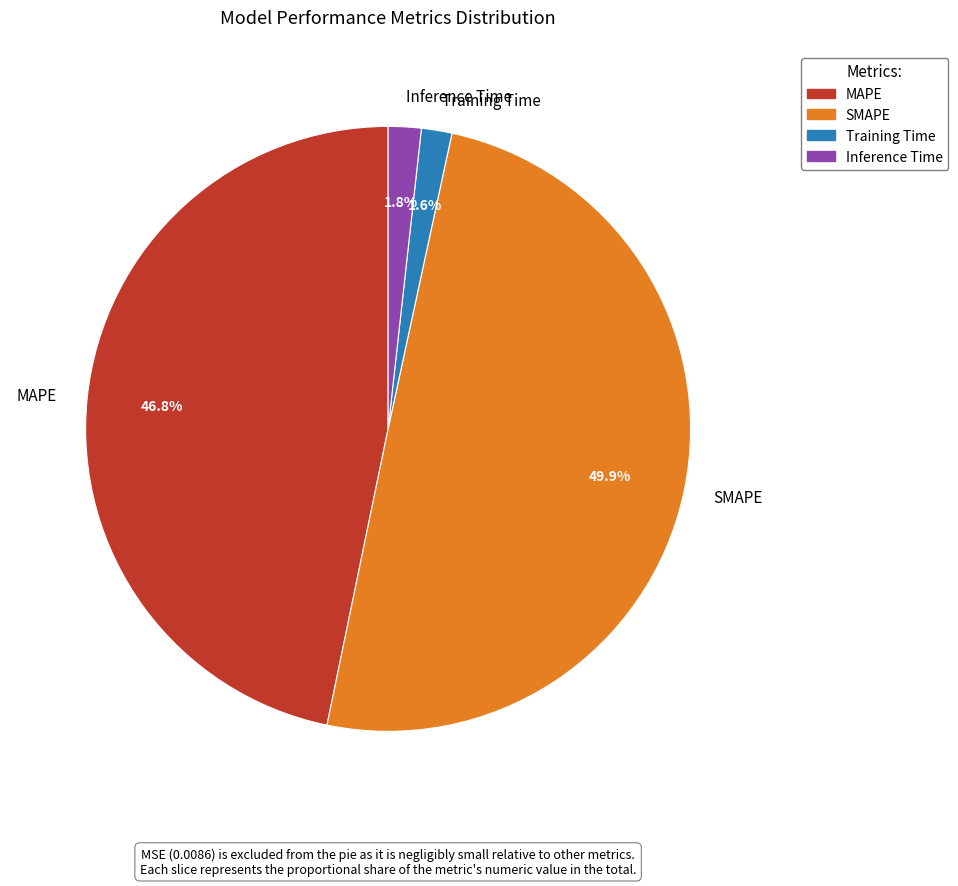

To the nearest percent, what is the difference between the largest and smallest slice percentages?

48%